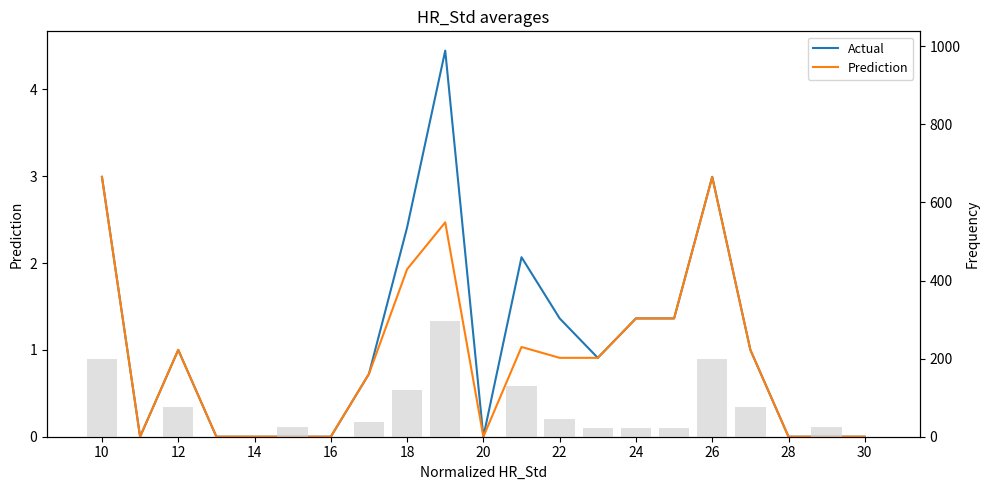

Is it true that Prediction equals 4.3 at 26?

False